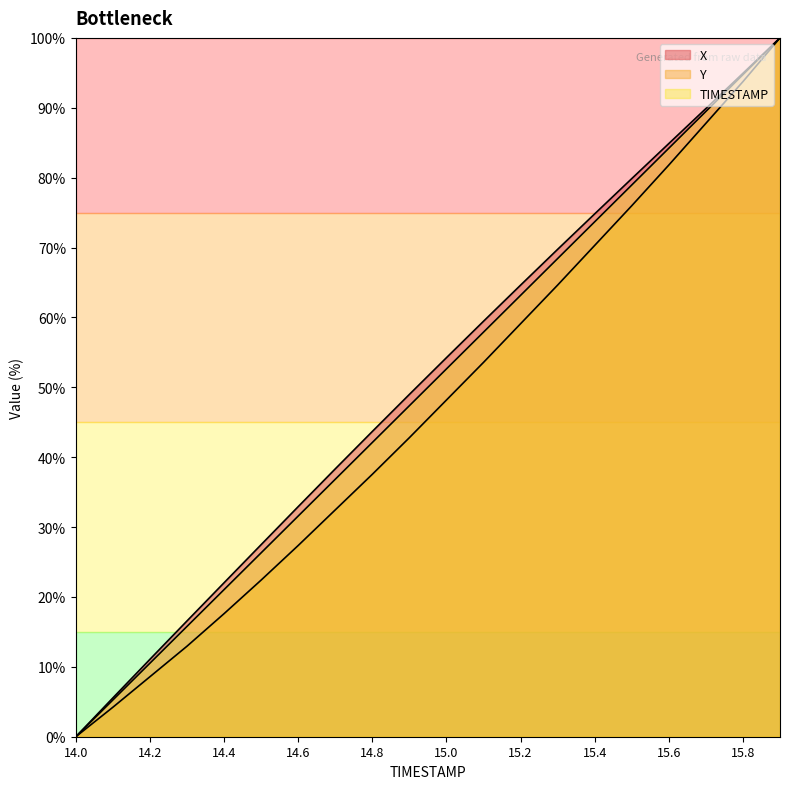

True or false: X has a value of 45.5 at 14.5.

False